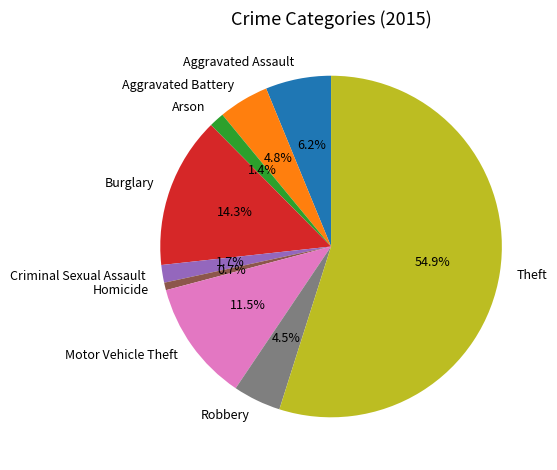

Is there a majority slice in this chart?

Yes